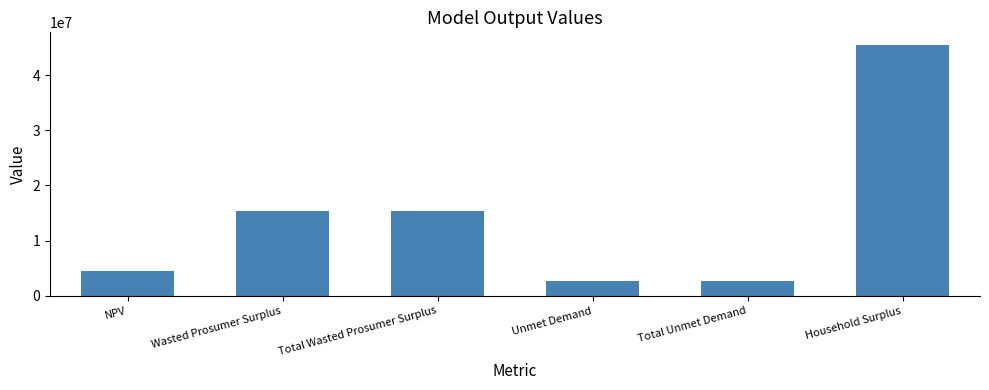

At which category does the chart reach its peak across all series?

Household Surplus